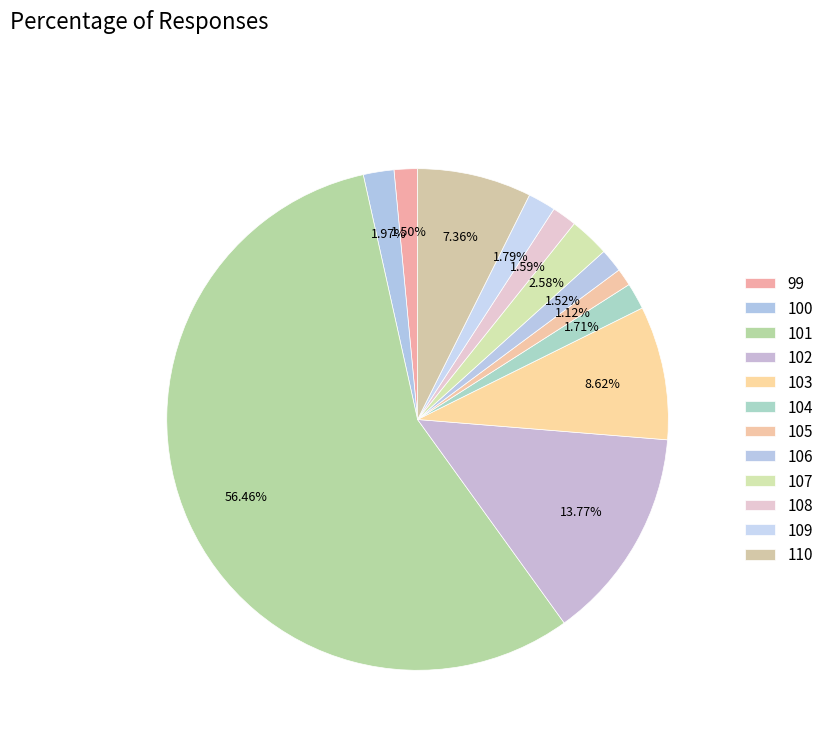

Does 101 represent more than half of the total?

Yes